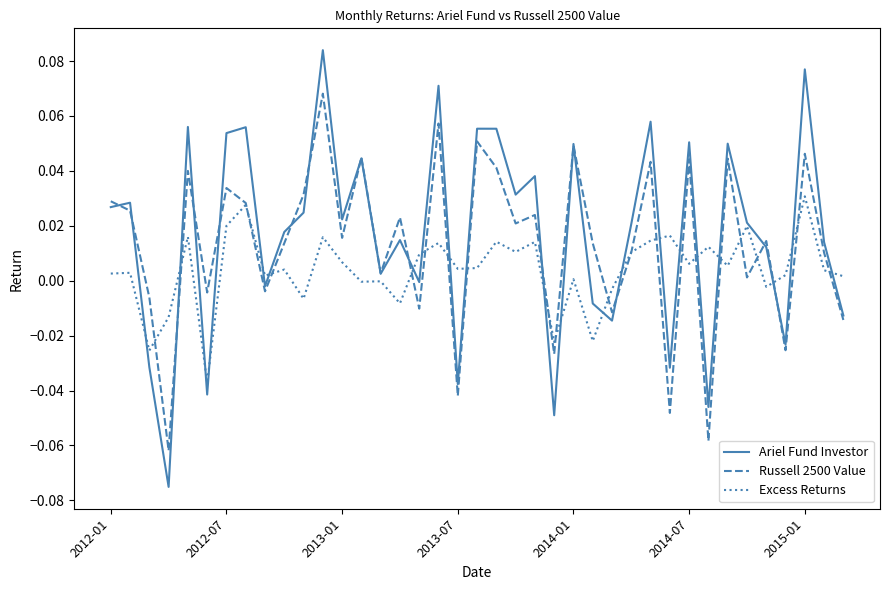

What are all the series names shown in the legend?

Ariel Fund Investor, Russell 2500 Value, Excess Returns